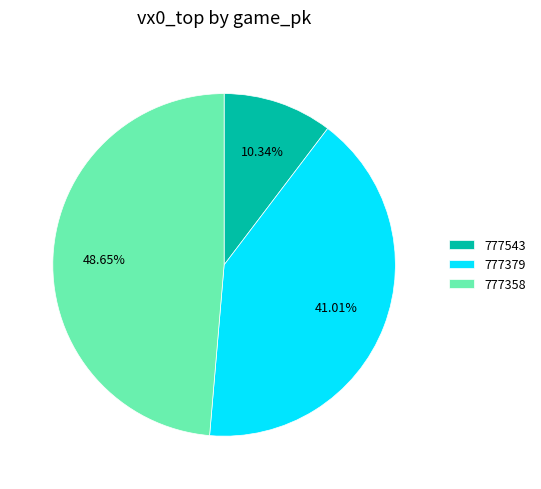

Count the number of slices in the pie.

3